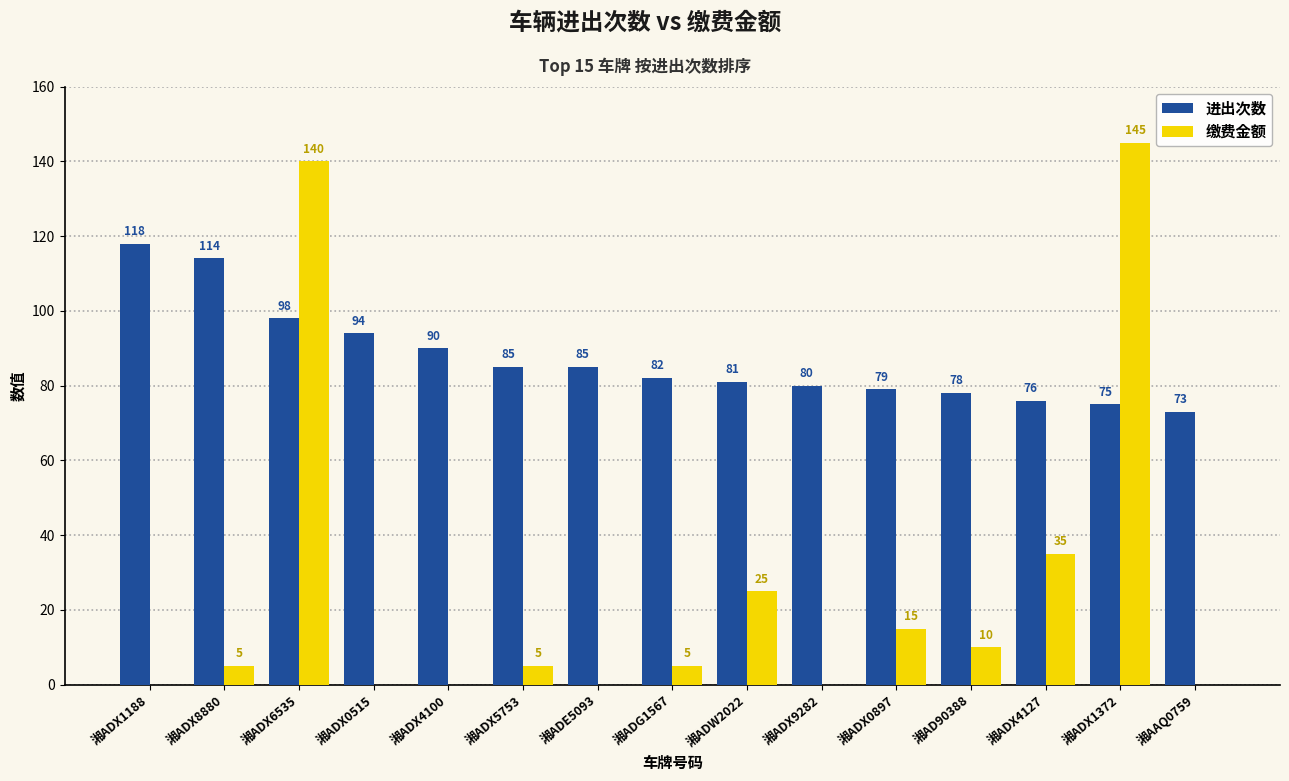

How many distinct data groups are displayed?

2